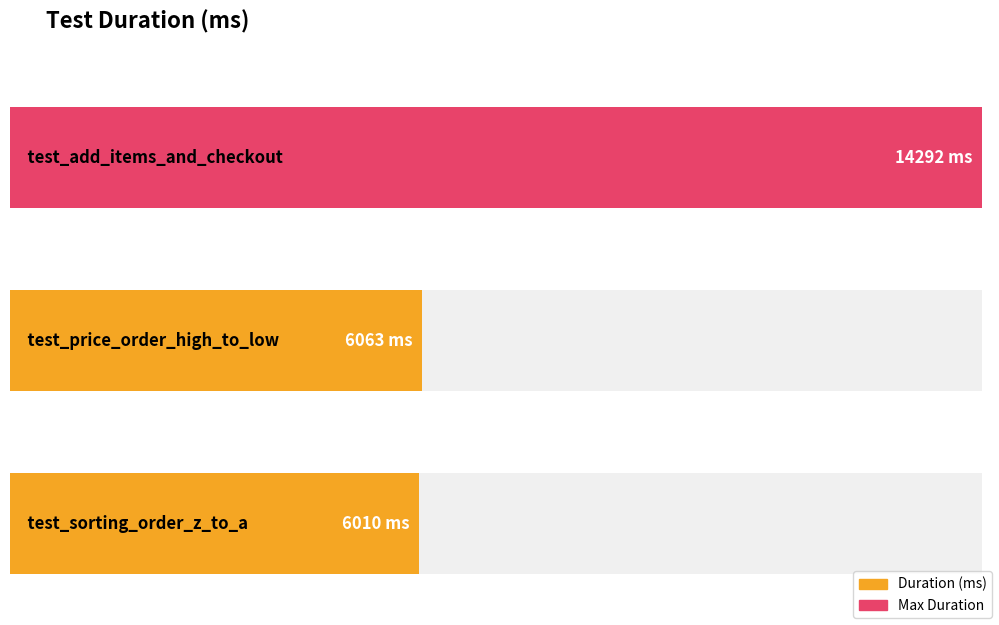

Rank the categories by value from lowest to highest.

test_sorting_order_z_to_a, test_price_order_high_to_low, test_add_items_and_checkout